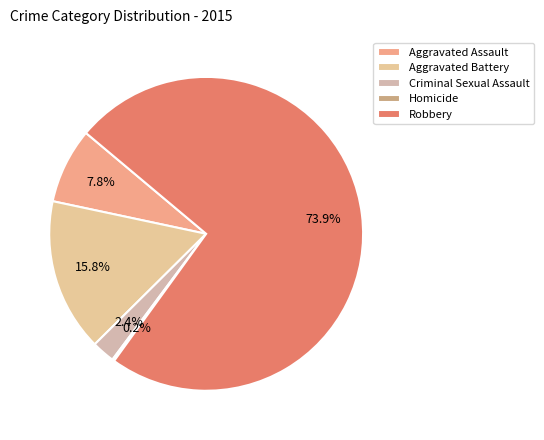

Count the number of slices in the pie.

5